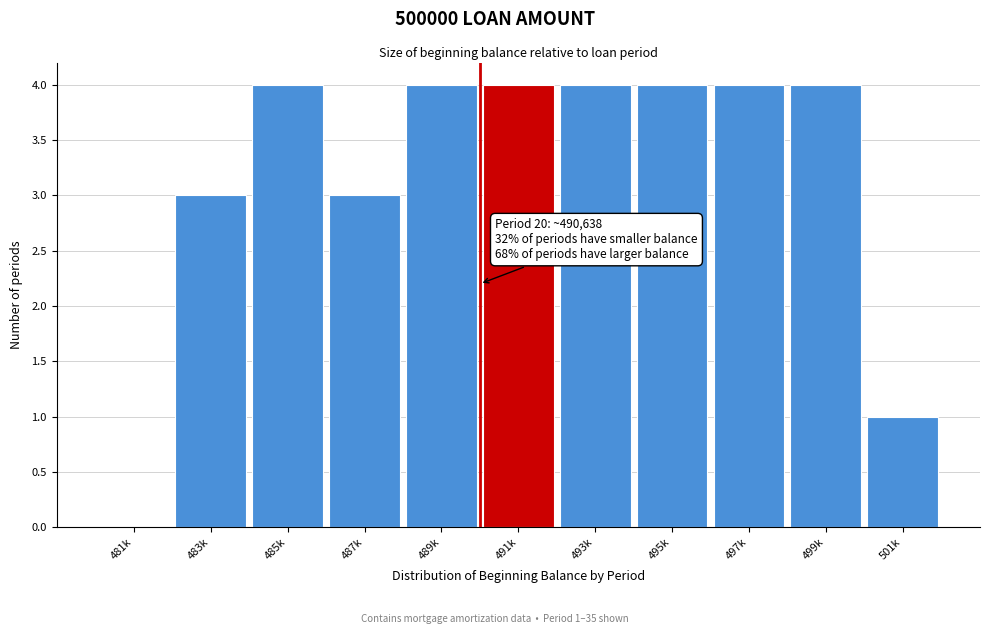

Reading left to right, extract all data points from this chart.

481k=0	483k=3	485k=4	487k=3	489k=4	491k=4	493k=4	495k=4	497k=4	499k=4	501k=1